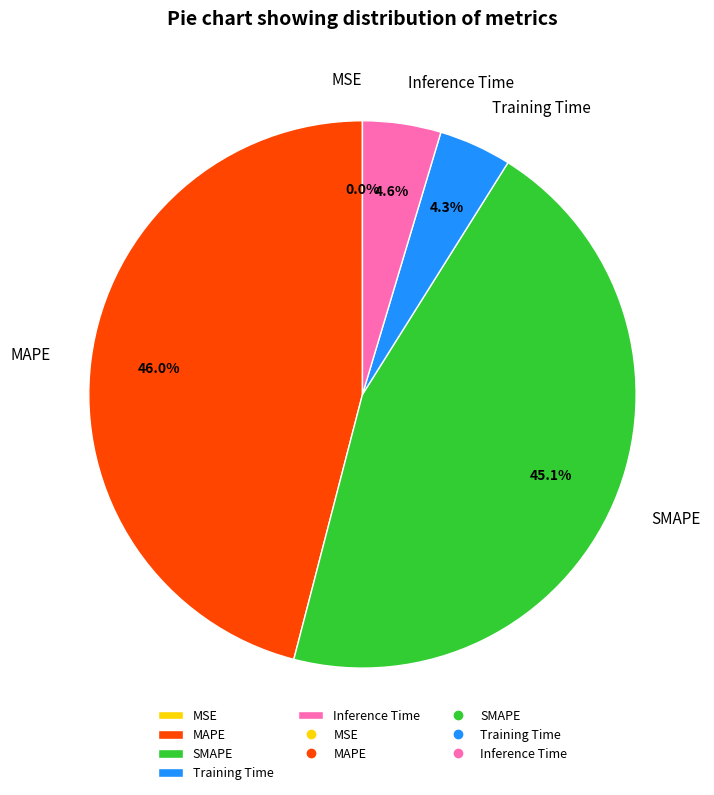

Is there any slice that represents more than half of the pie?

No